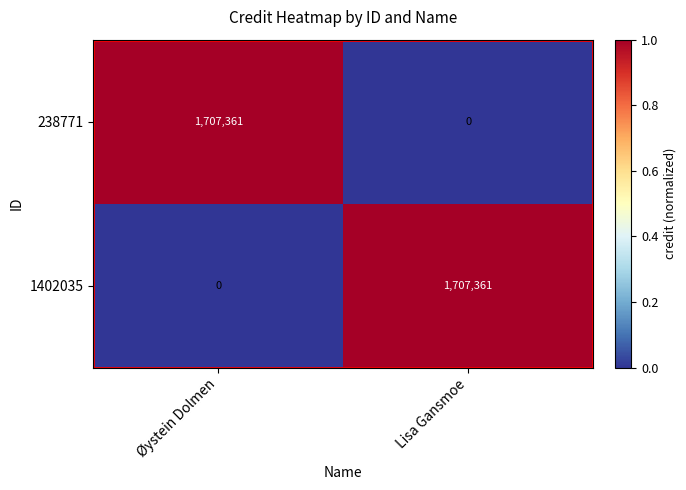

What is the maximum value shown in the chart?

1707361